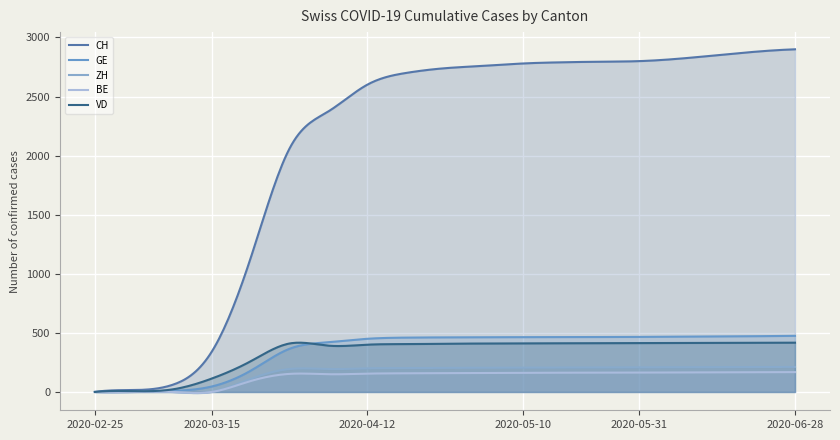

How many lines are shown in the chart?

5